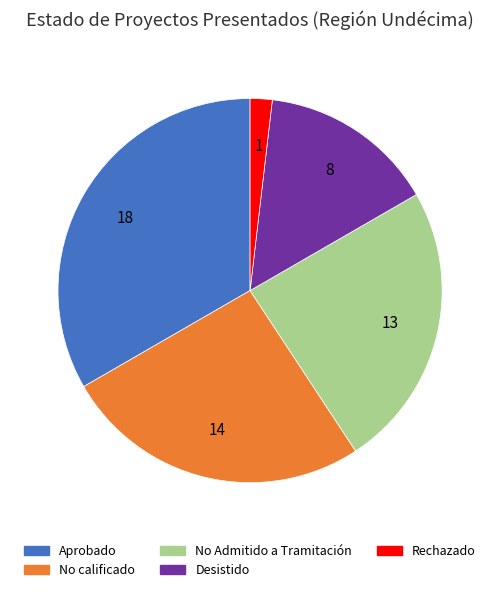

Between No Admitido a Tramitación and No calificado, which is larger?

No calificado